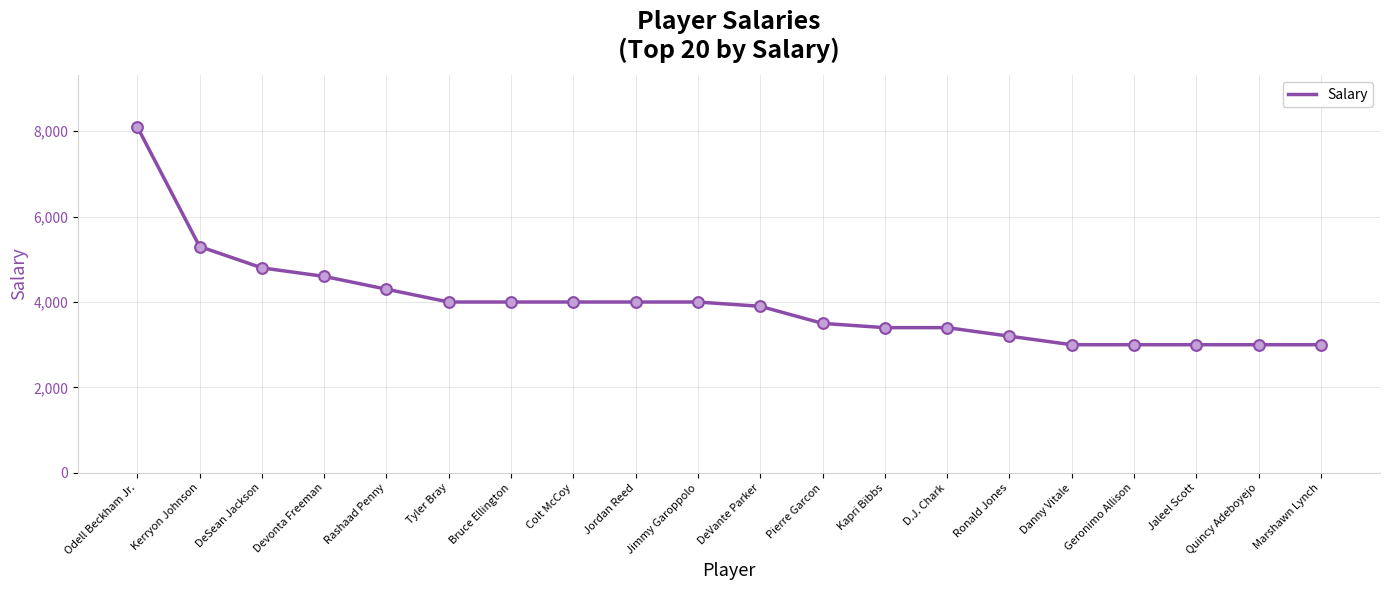

What is the change in value from Rashaad Penny to DeVante Parker?

-400